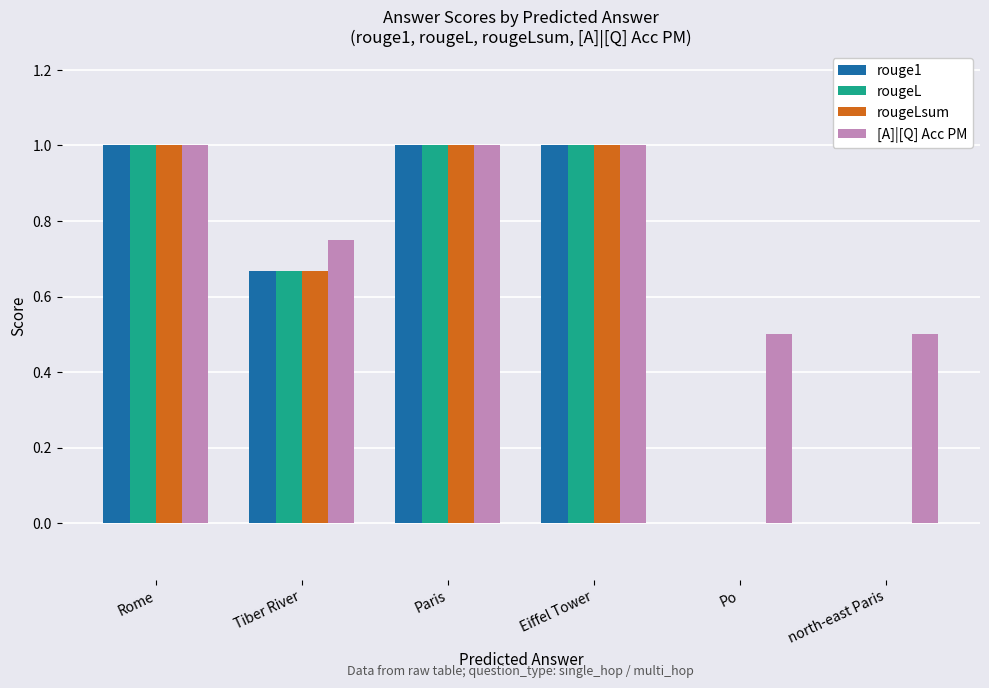

True or false: rougeL has a value of 0.6 at Eiffel Tower.

False